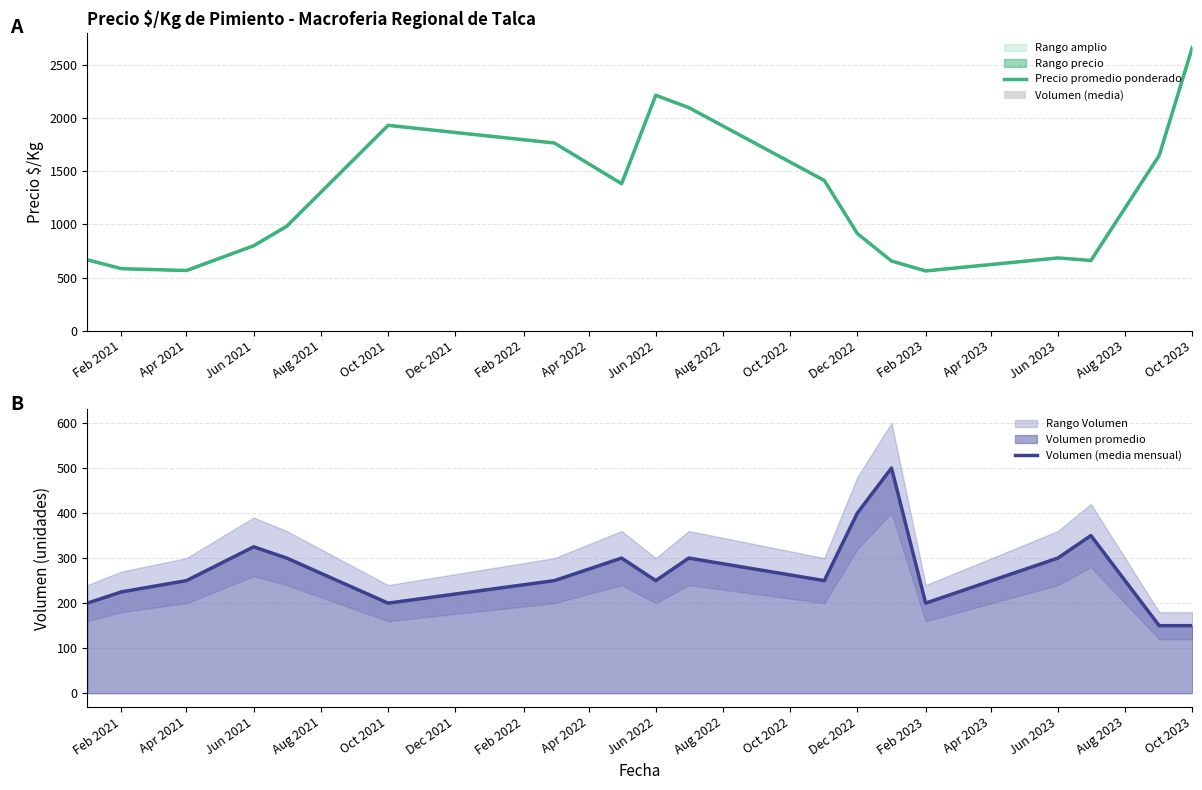

What value does the Precio promedio ponderado series have at Oct 2023?

2666.5